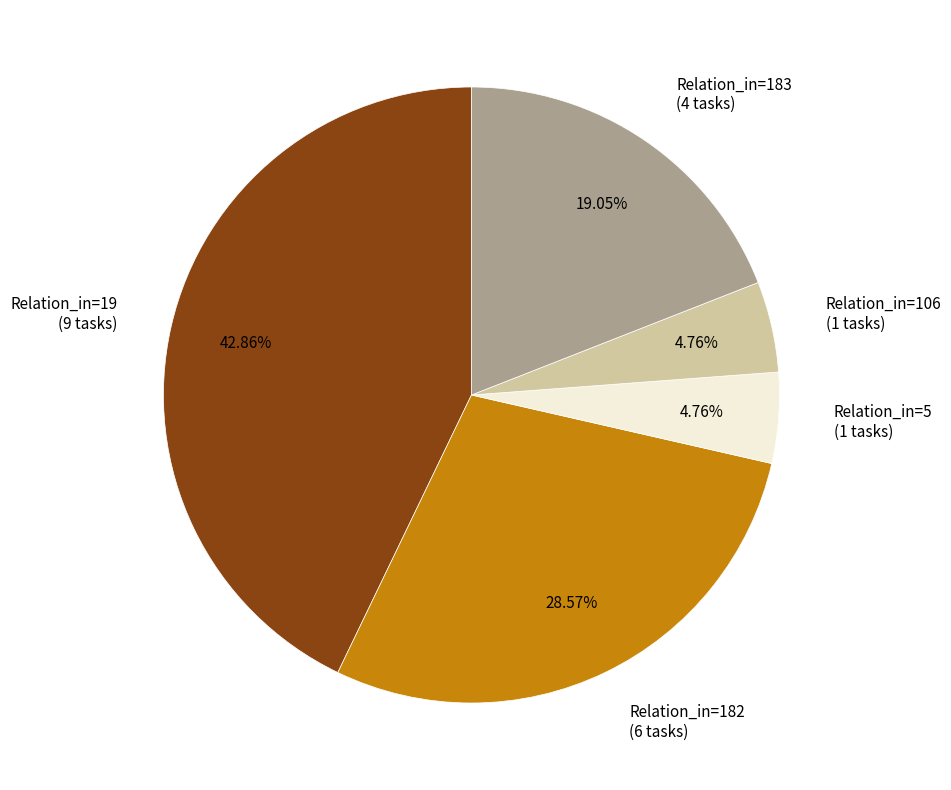

Approximately how many times larger is the value at Relation_in=5 (1 tasks) compared to Relation_in=106 (1 tasks)?

1.0